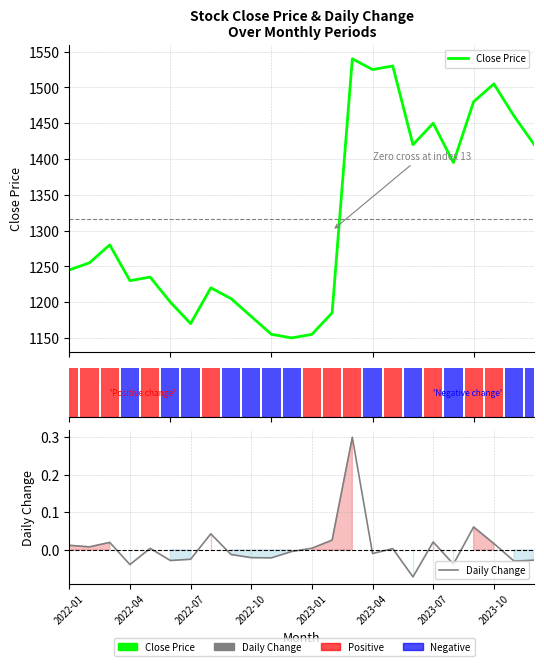

What are all the series names shown in the legend?

Close Price, Daily Change